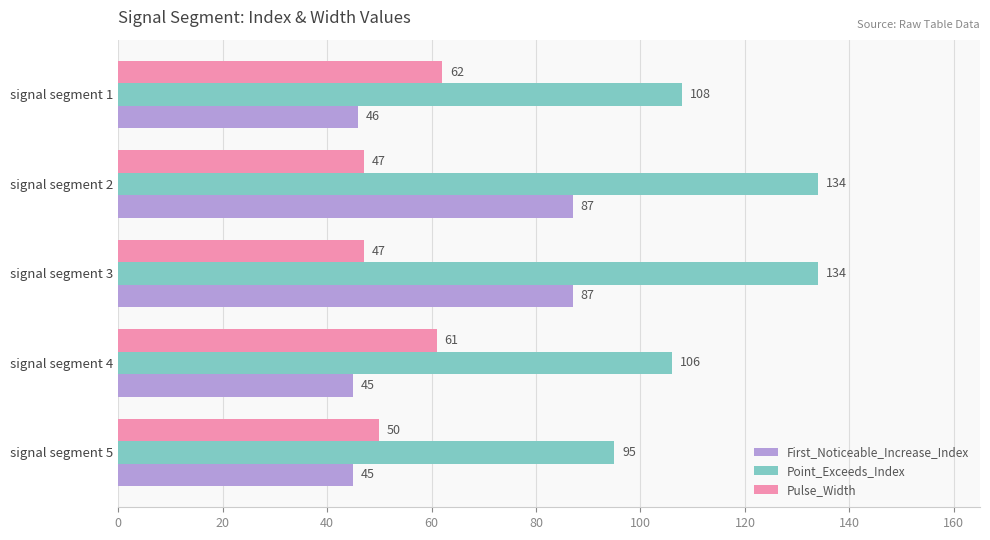

What is the average value of the Point_Exceeds_Index series?

115